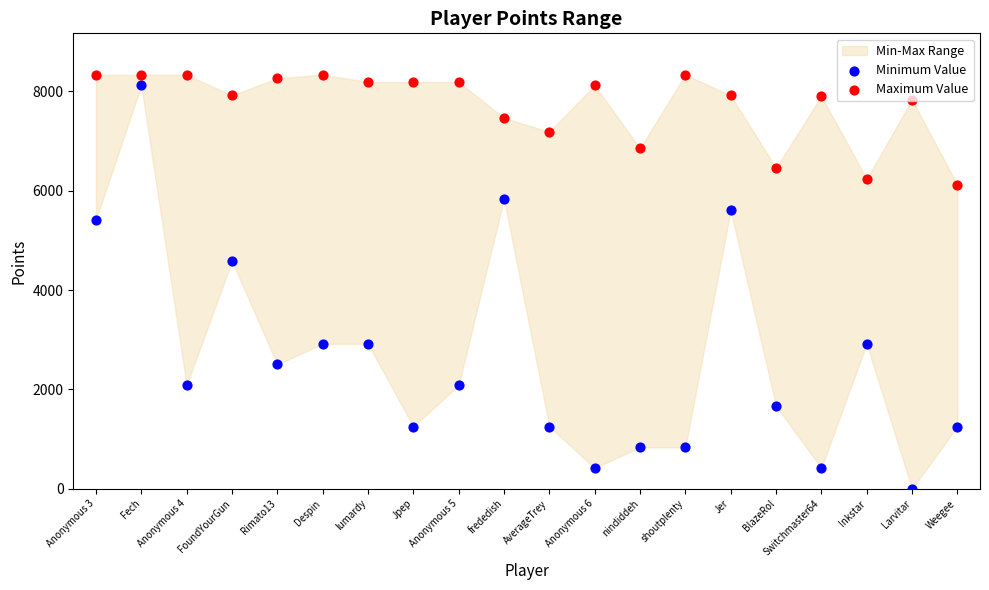

Which series has the largest total across all categories?

Maximum Value